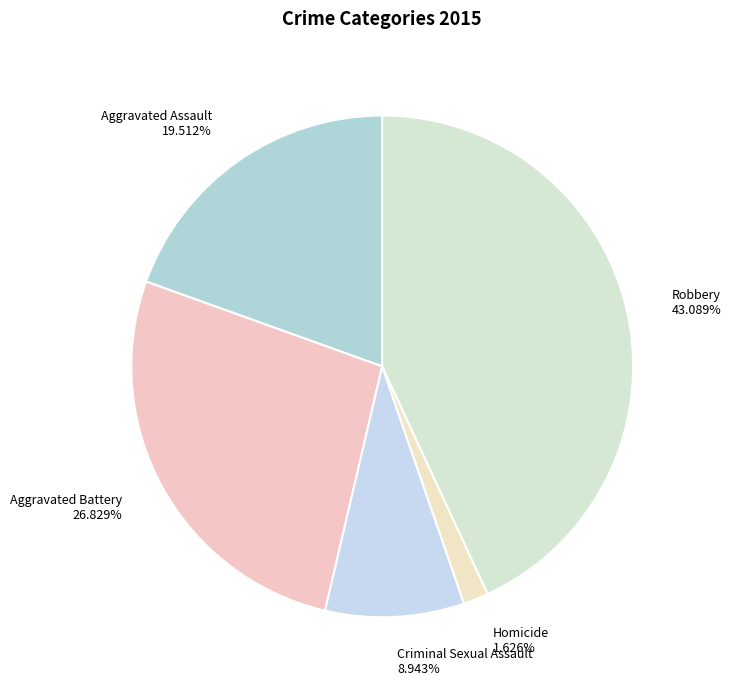

To the nearest percent, what is the average slice percentage?

20%